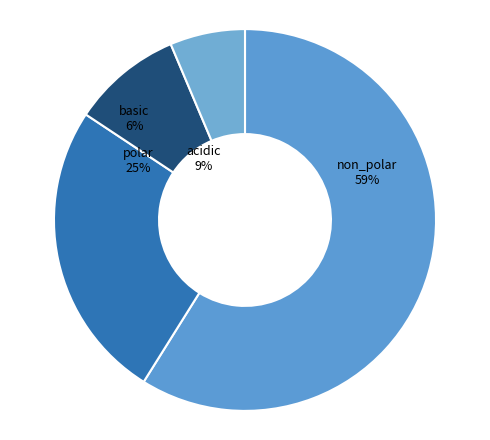

To the nearest percent, what is the average slice percentage?

25%